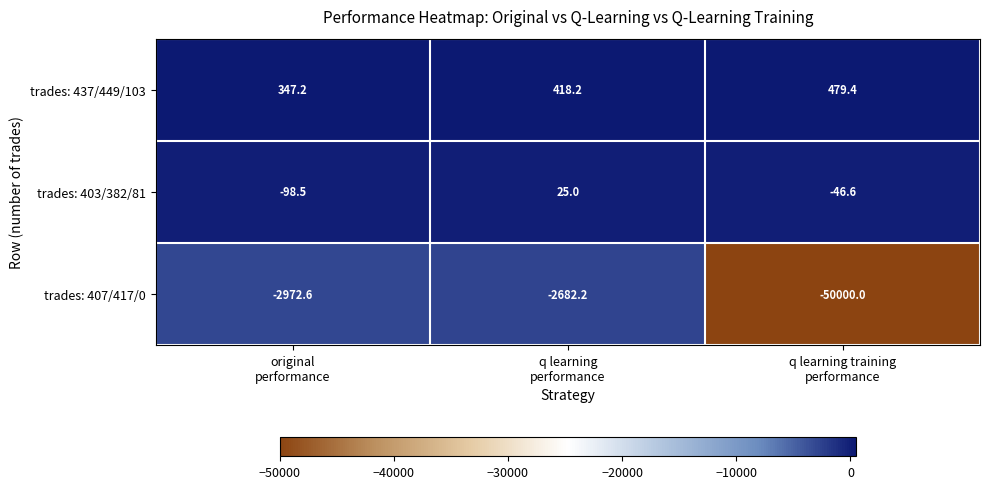

Reading right to left, extract all data points from this chart.

trades: 437/449/103: 479.4	418.2	347.2
trades: 403/382/81: -46.6	25.0	-98.5
trades: 407/417/0: -50000.0	-2682.2	-2972.6